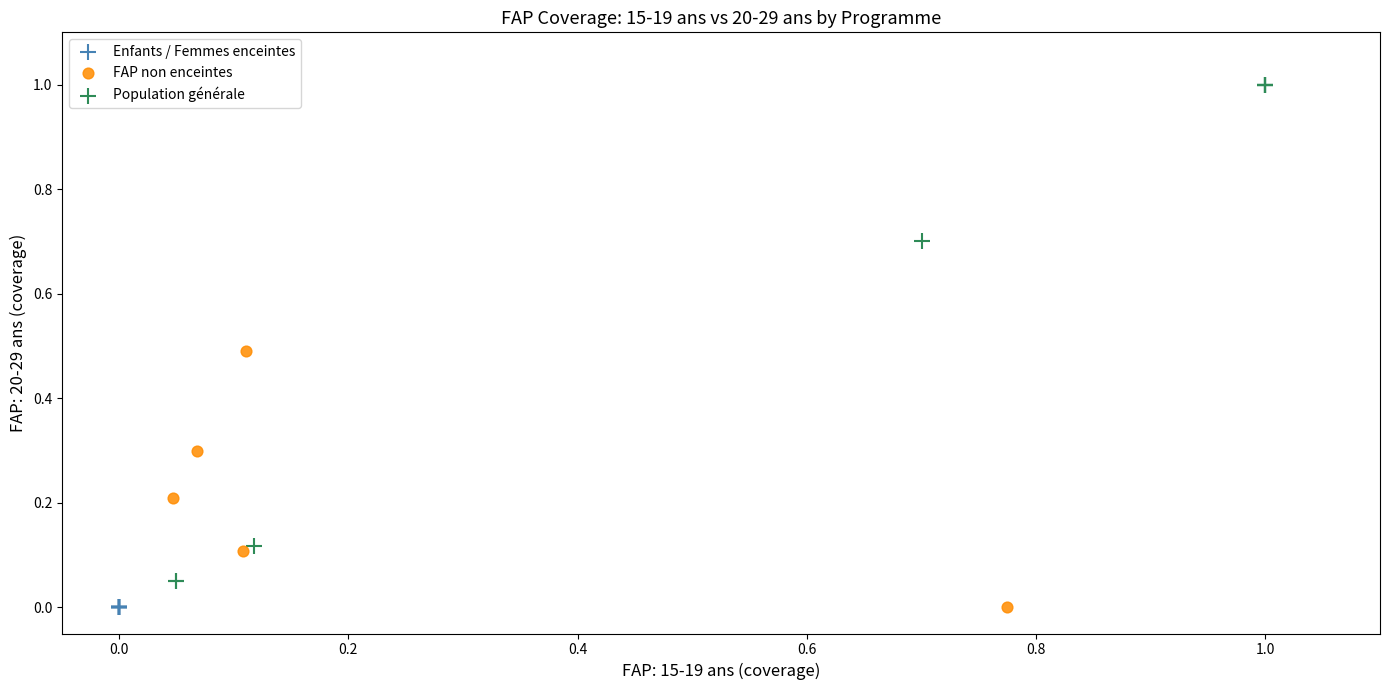

Which series contains the highest Y value?

Population générale